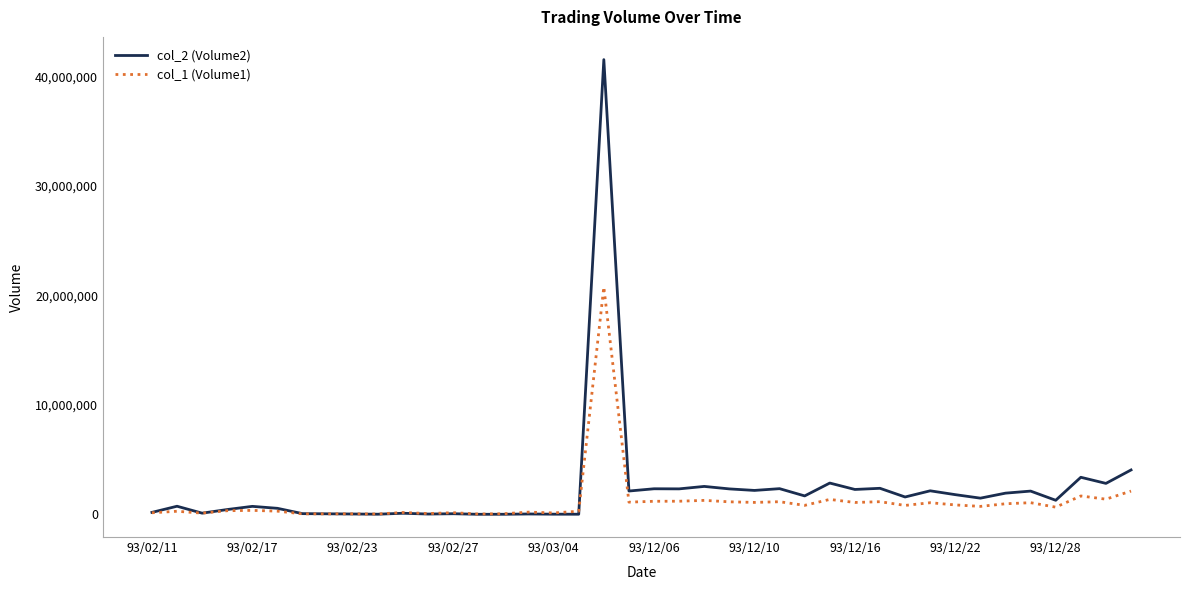

Rank the series by their maximum value, from highest to lowest.

col_2 (Volume2), col_1 (Volume1)